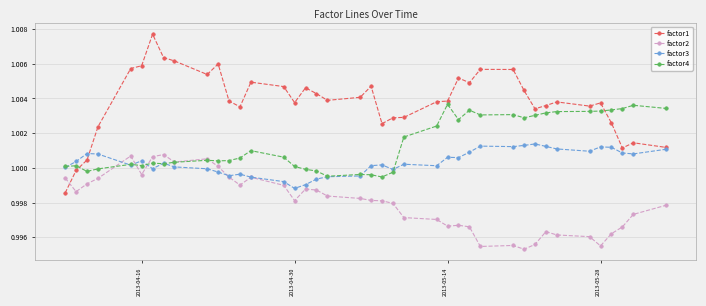

At how many categories does at least one series exceed 1?

40